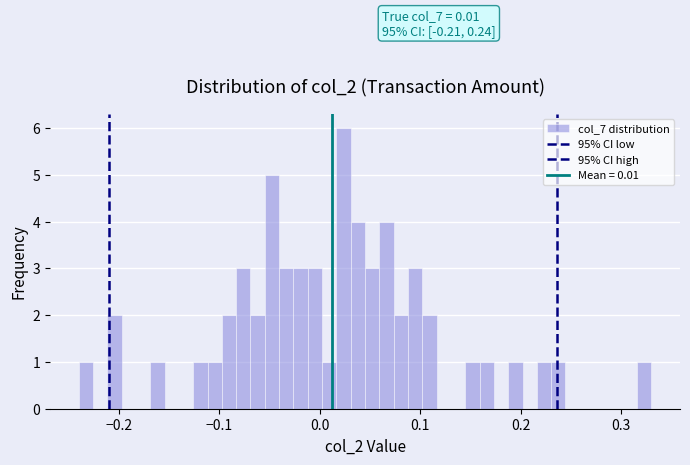

Around what value on the x-axis is the tallest bar? Give the approximate position of its centre, as read against the axis.

0.02